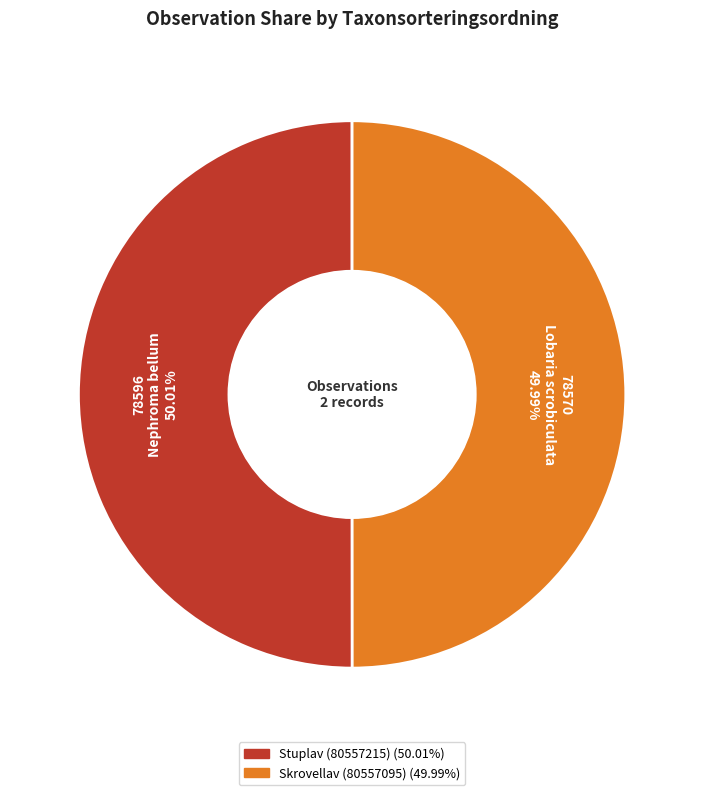

Approximately how many times larger is the value at Skrovellav (80557095) compared to Stuplav (80557215)?

1.0